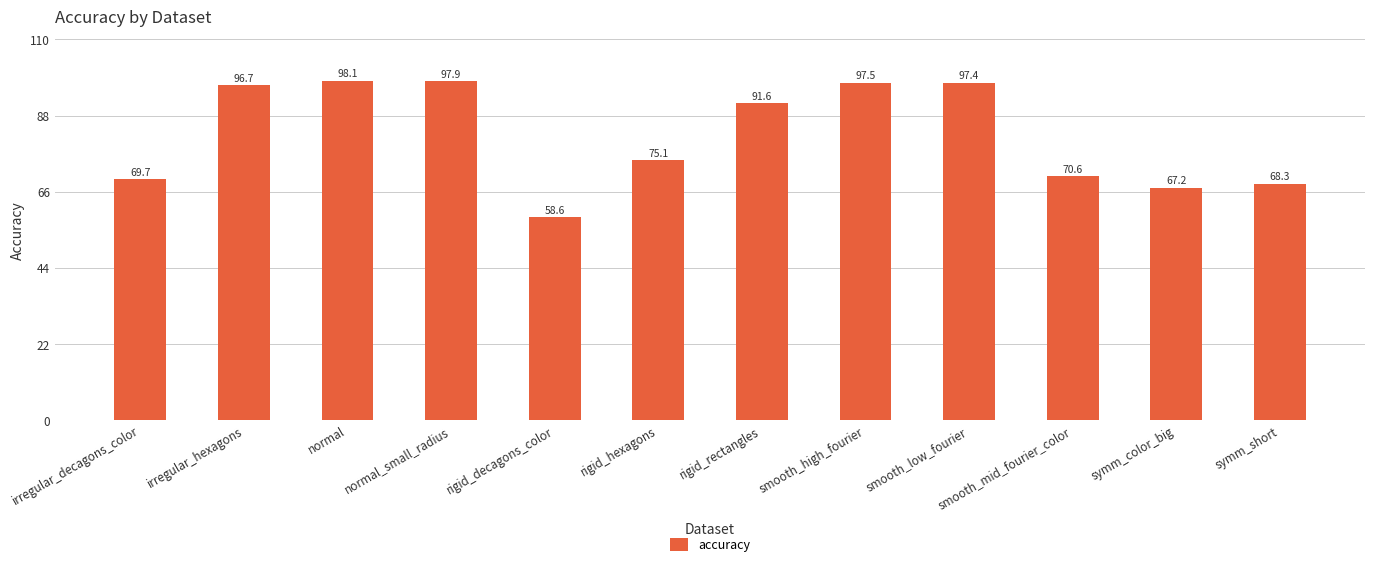

Count the number of categories in the chart.

12